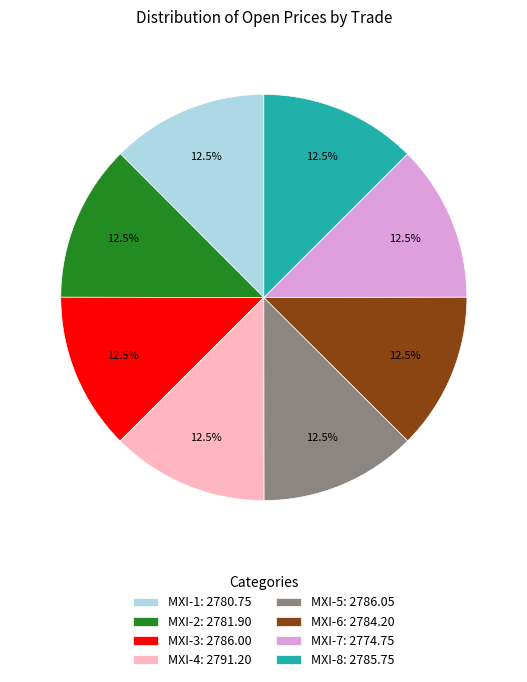

The MXI-6 slice represents 25% of the pie. True or false?

False